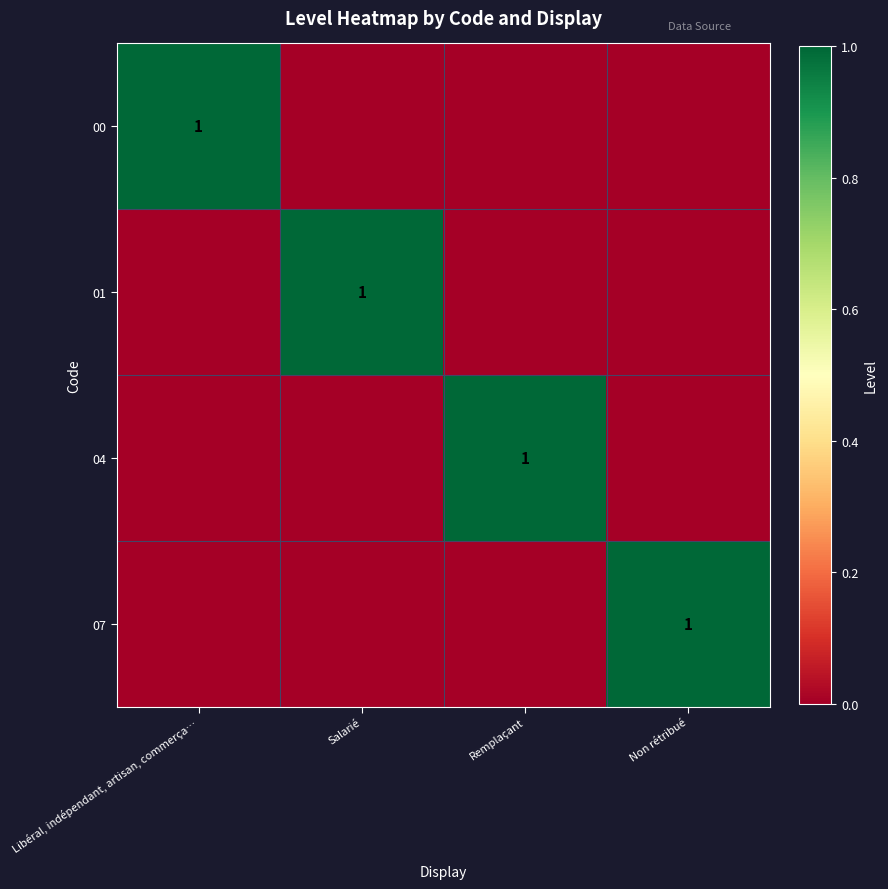

The value of 01 at Salarié is 0. True or false?

False